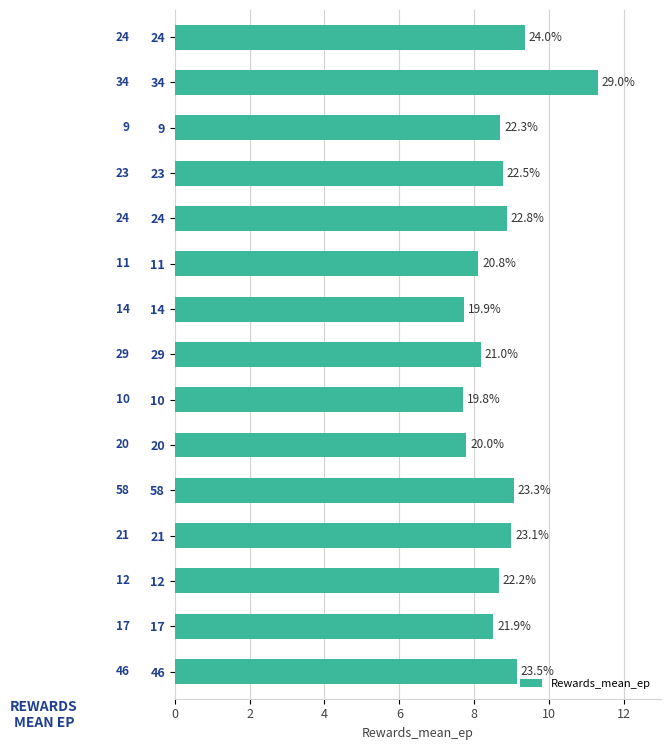

True or false: the data shows 14.0 at 10.

False